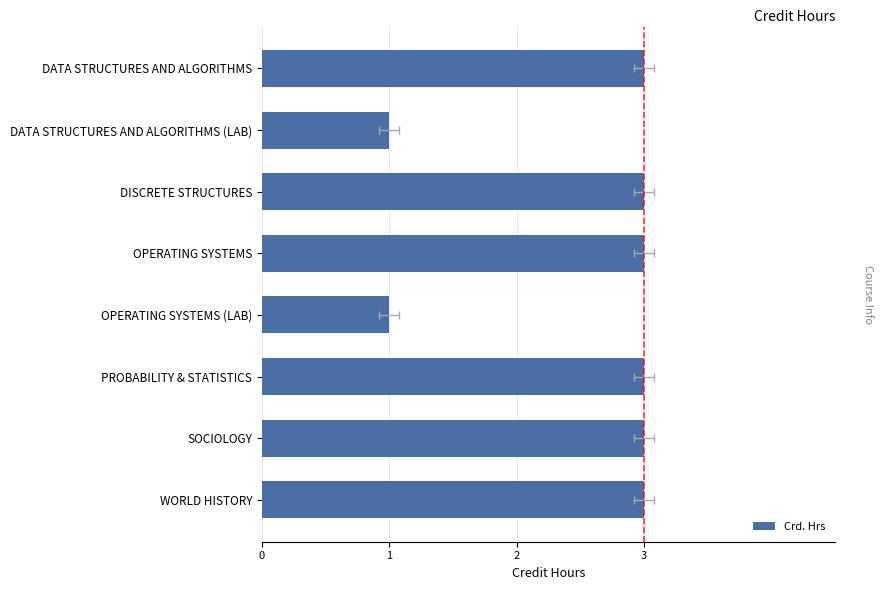

What is the value of the 2nd bar from the left?

1